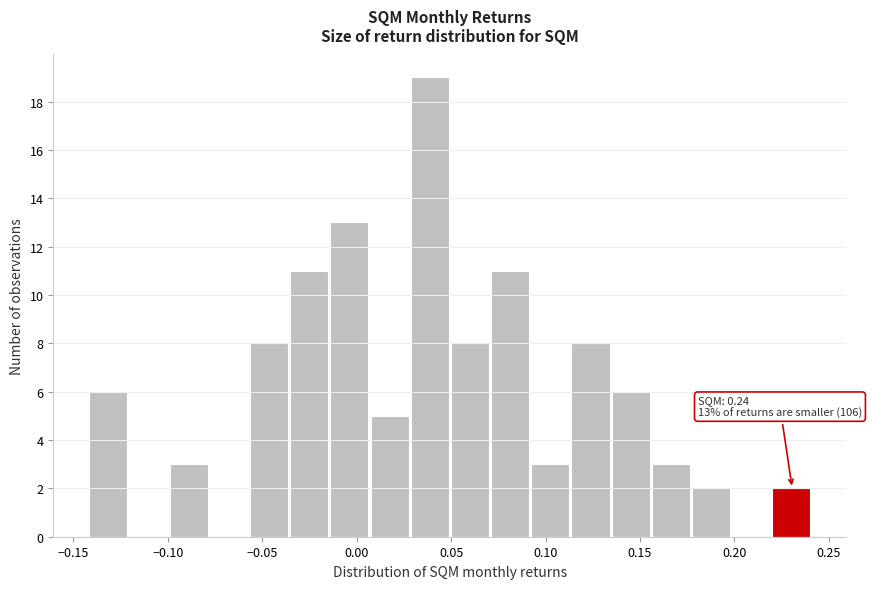

Over which range of the x-axis is the bar tallest?

0.030 to 0.050